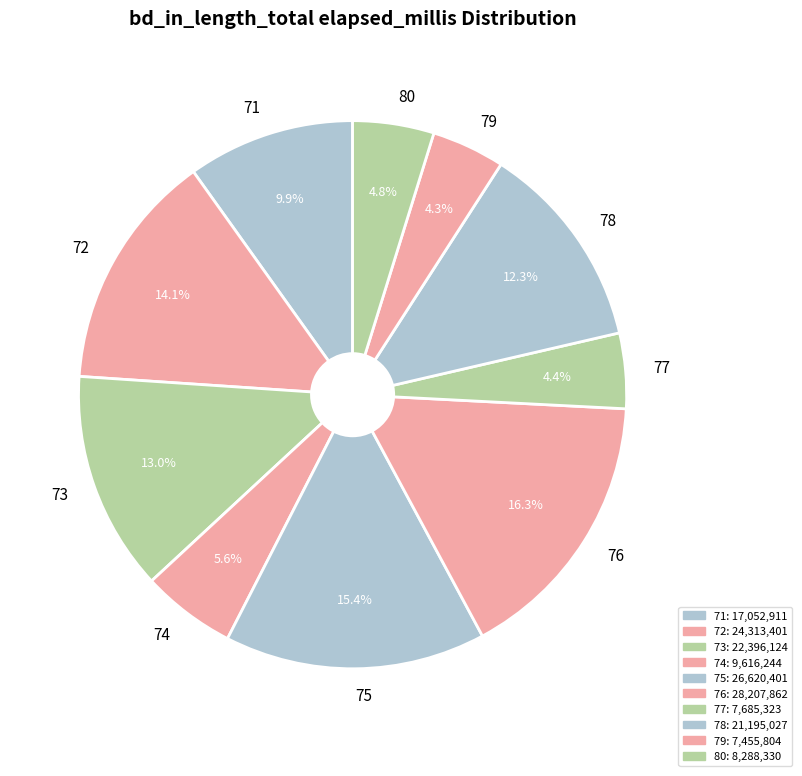

Is 76 the majority of the pie?

No